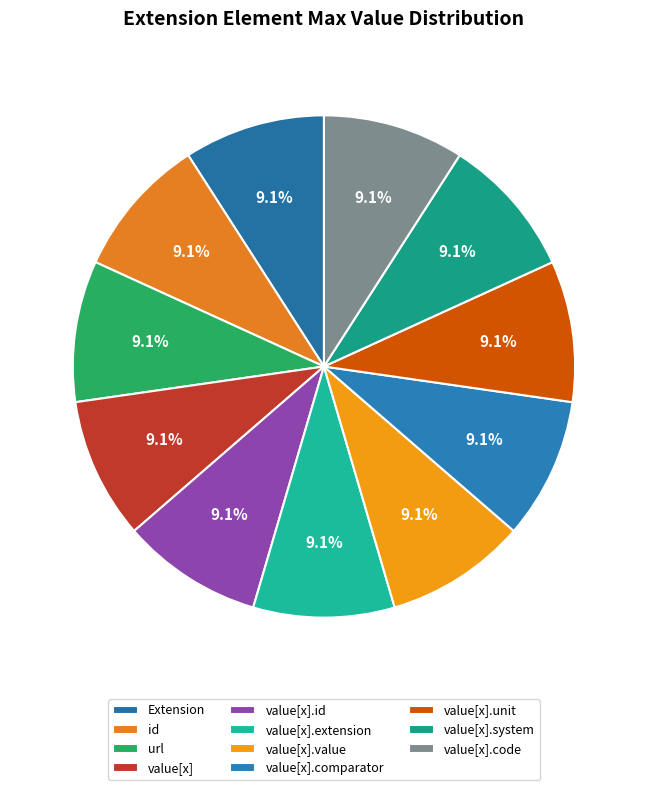

How many segments does this pie chart have?

11